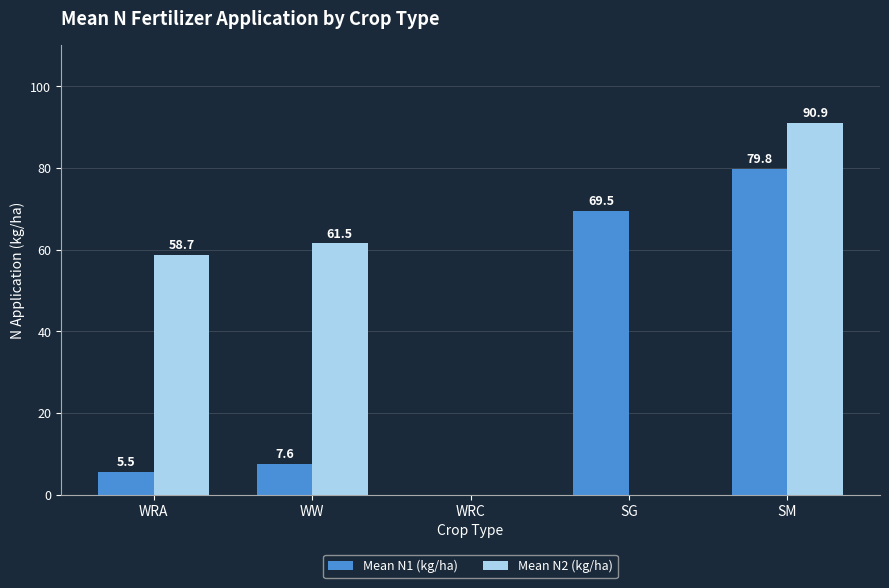

Is it true that Mean N1 (kg/ha) equals 121.9 at SM?

False